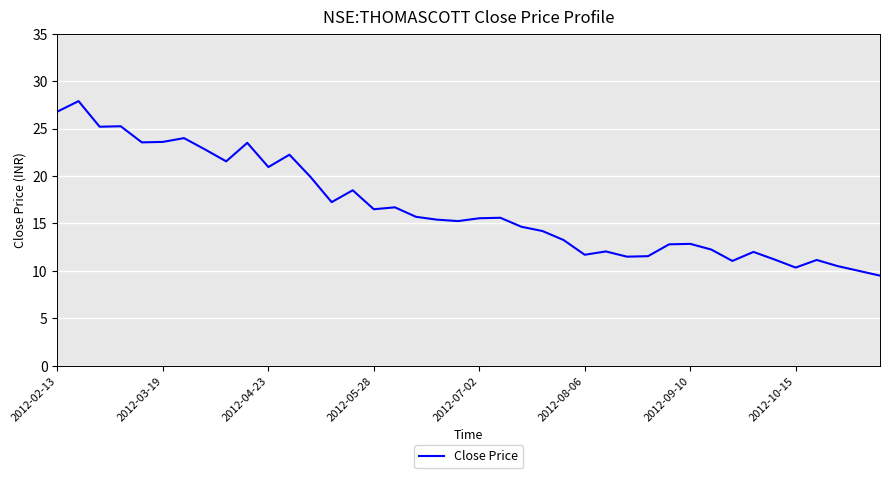

What is the difference between the maximum and minimum values?

18.4